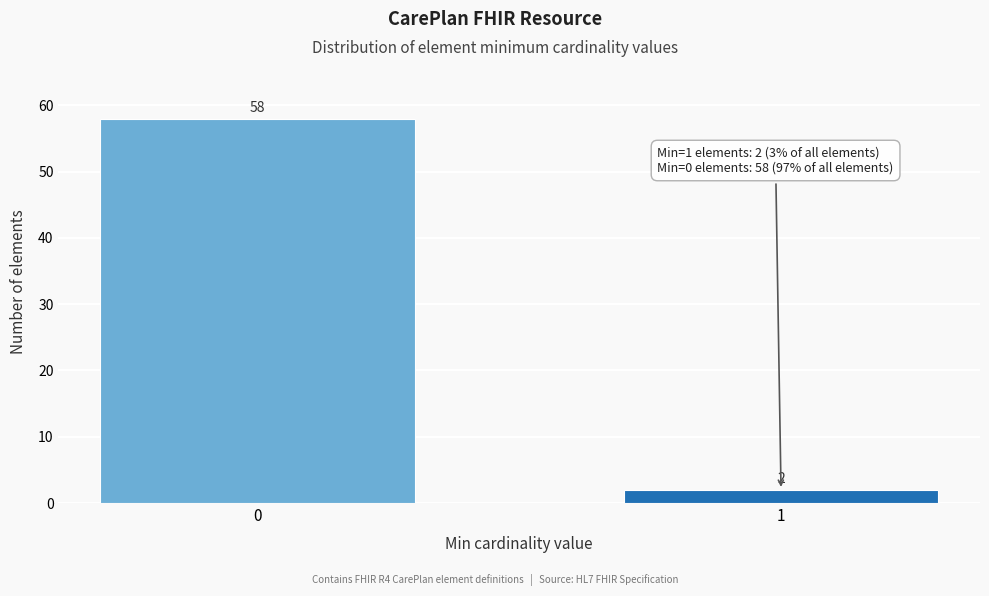

Reading left to right, list all the values displayed in this chart.

58	2